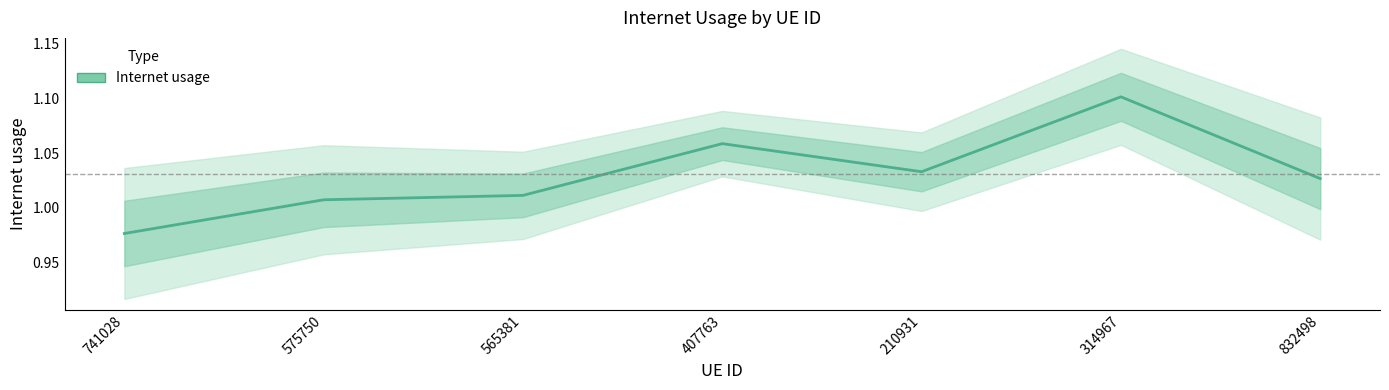

The value at 565381 is 1.0. True or false?

True